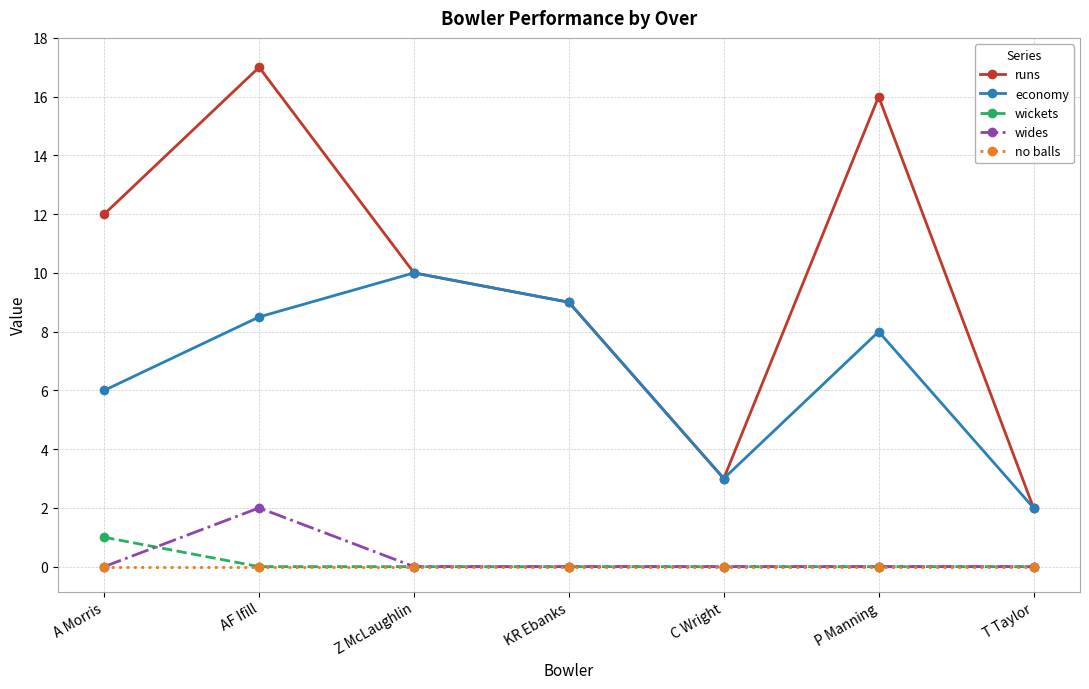

At which category does the chart reach its peak across all series?

AF Ifill